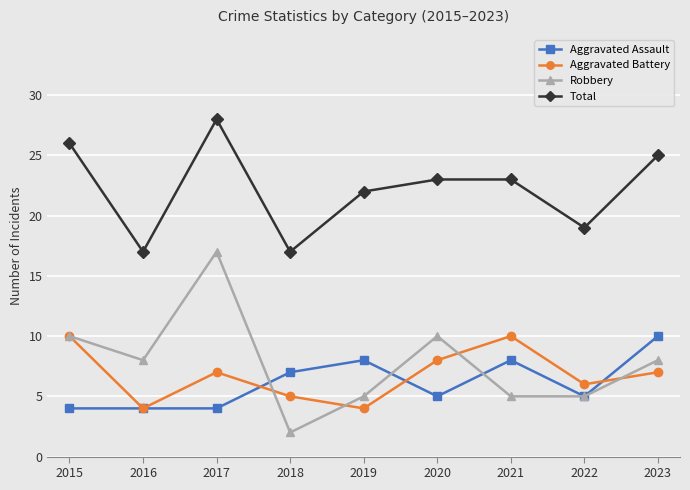

True or false: Aggravated Battery and Total intersect in this chart.

False